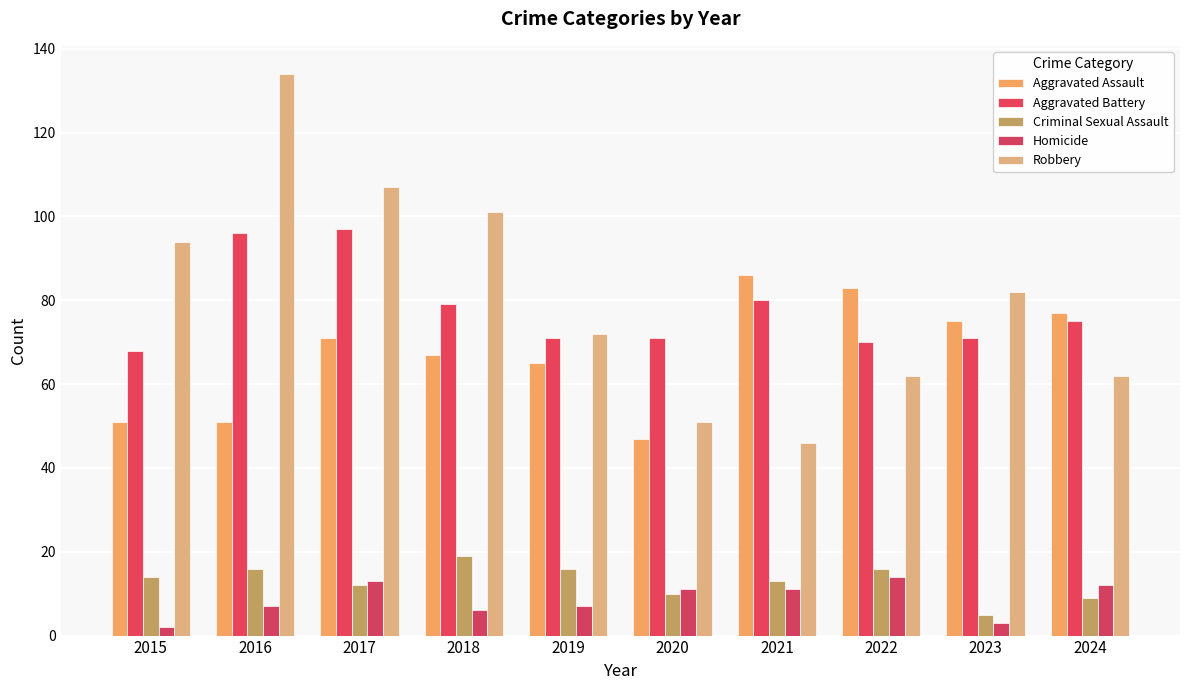

Between 2023 and 2017, which is larger?

2023